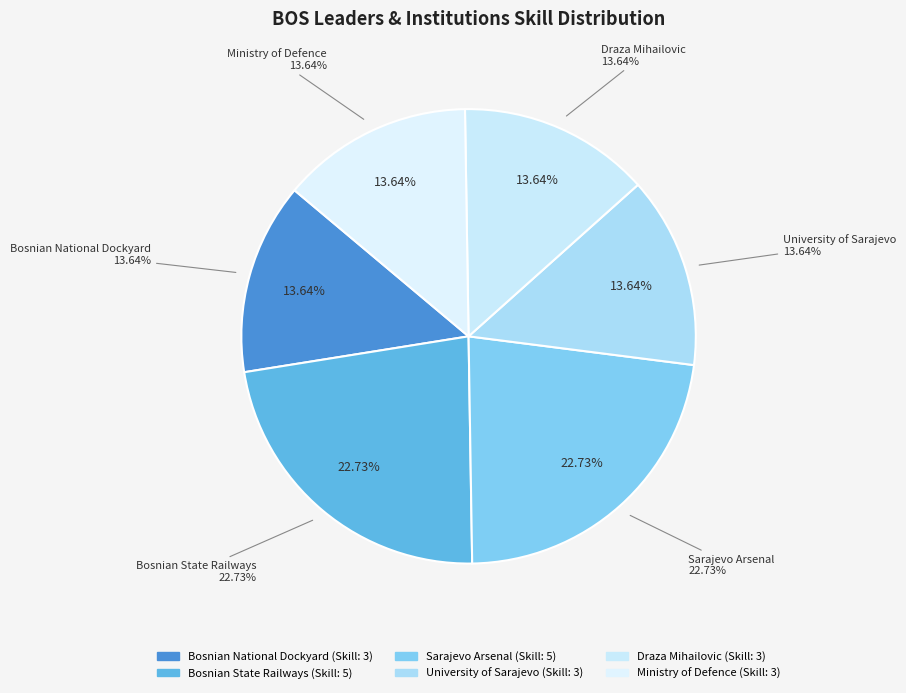

To the nearest percent, what is the difference between the largest and smallest slice percentages?

9%